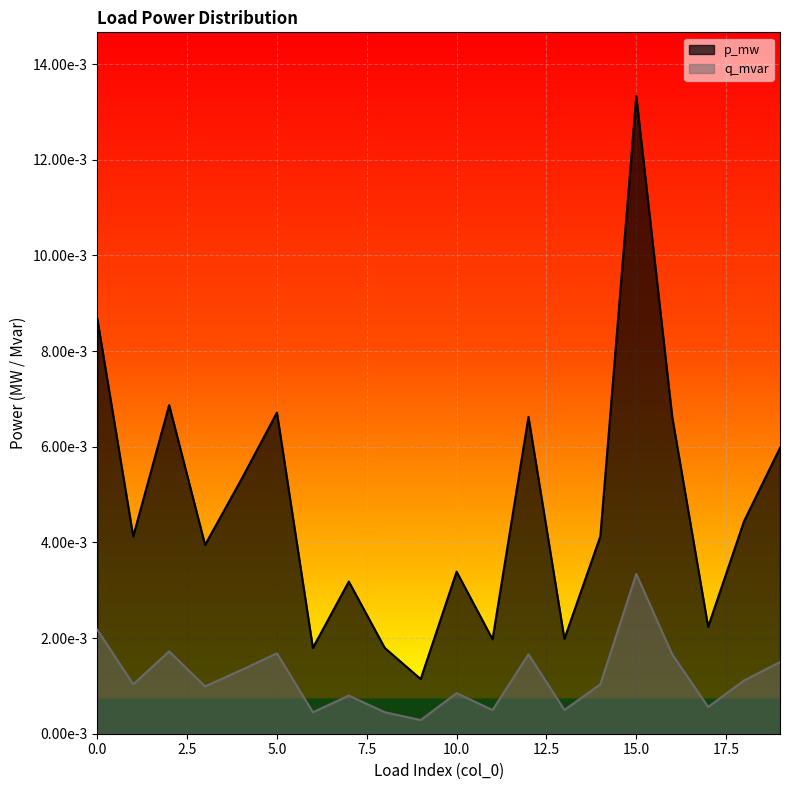

Rank the series at 18 from highest to lowest value.

p_mw, q_mvar